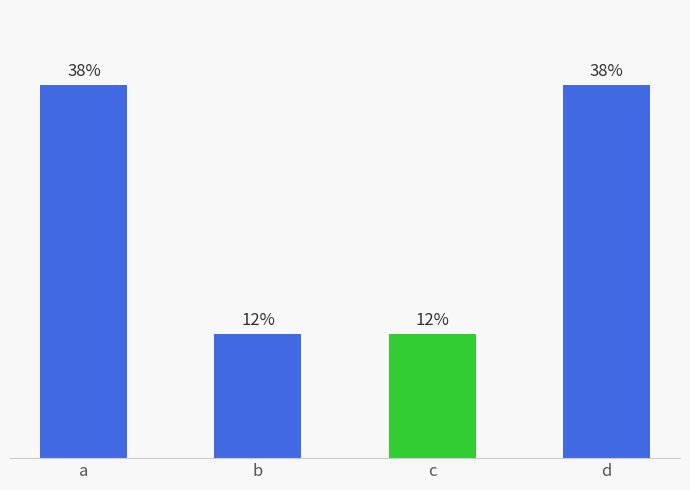

Does the chart contain any negative values?

No